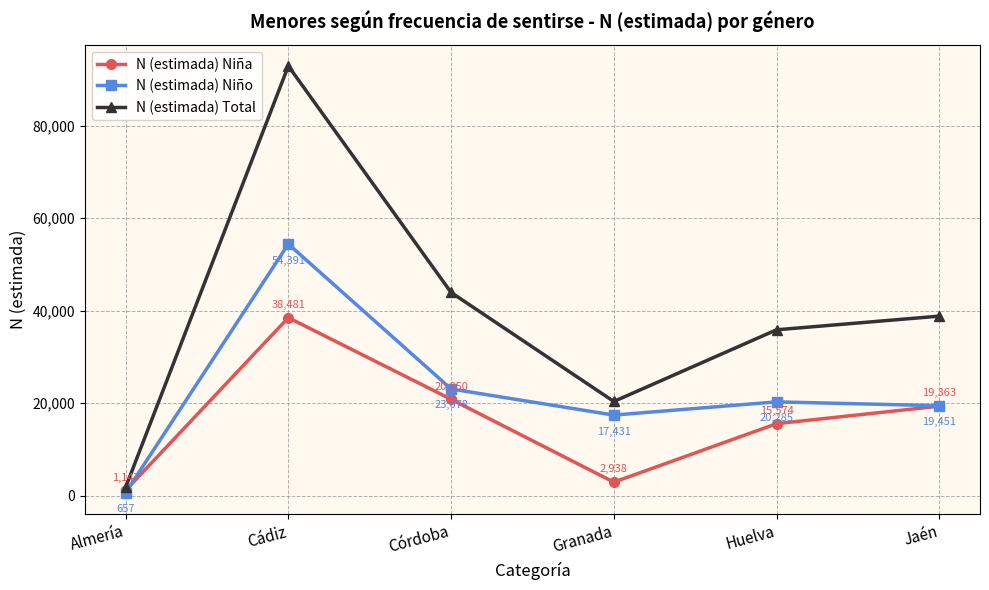

What is the highest value of the N (estimada) Total series?

92871